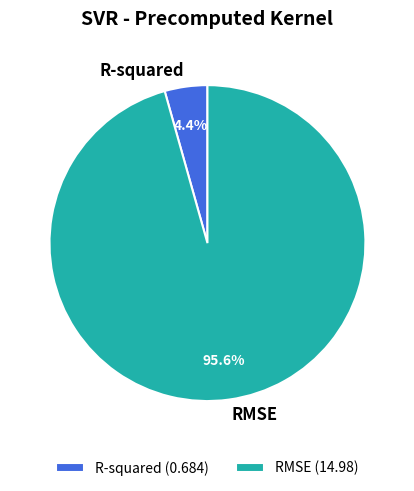

How many slices are in this pie chart?

2